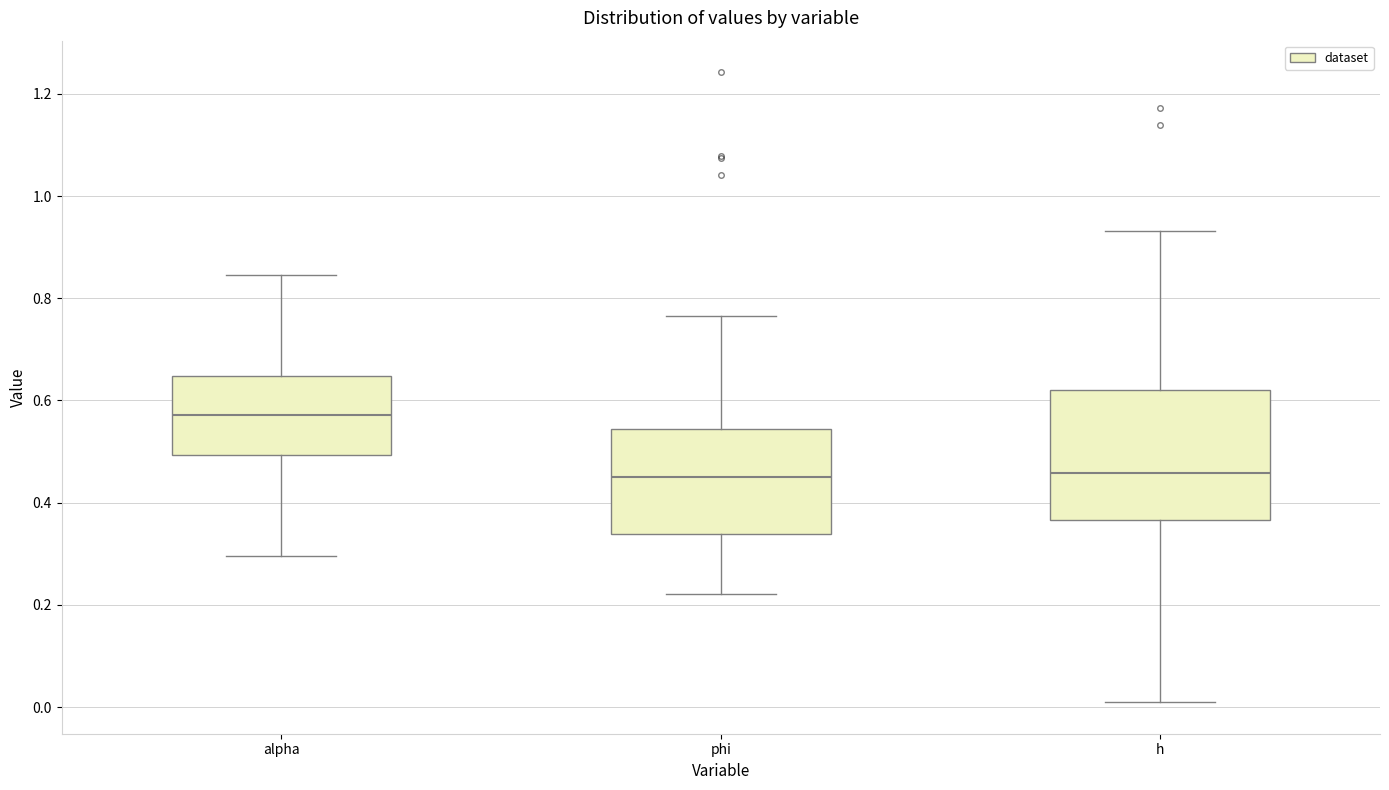

Where does the upper whisker of the box for phi end on the y-axis? The values are not printed on the chart, so give them approximately, as read against the axis.

0.76